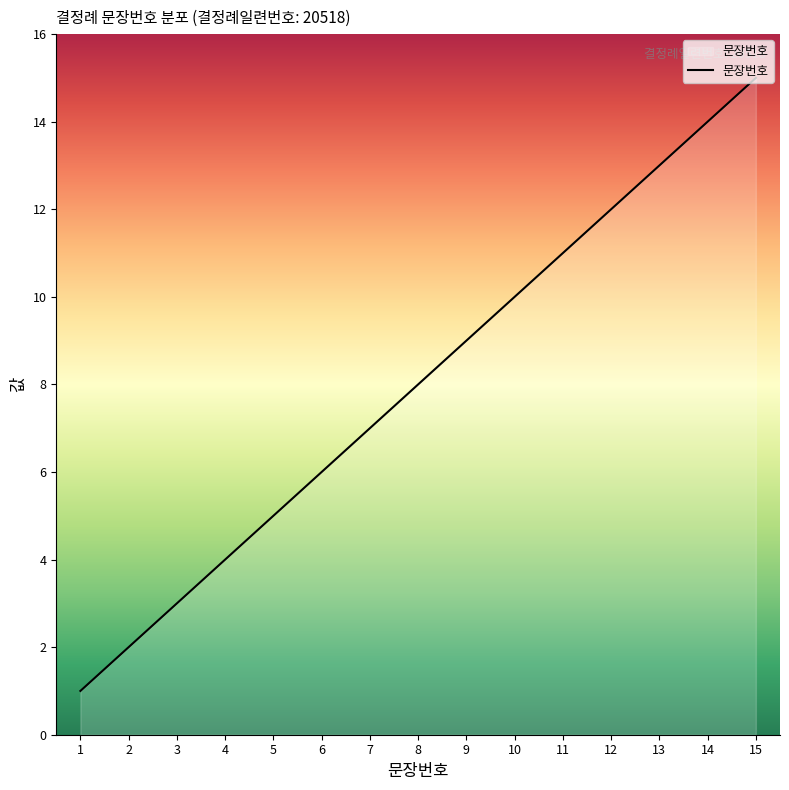

What is the maximum value shown in the chart?

15